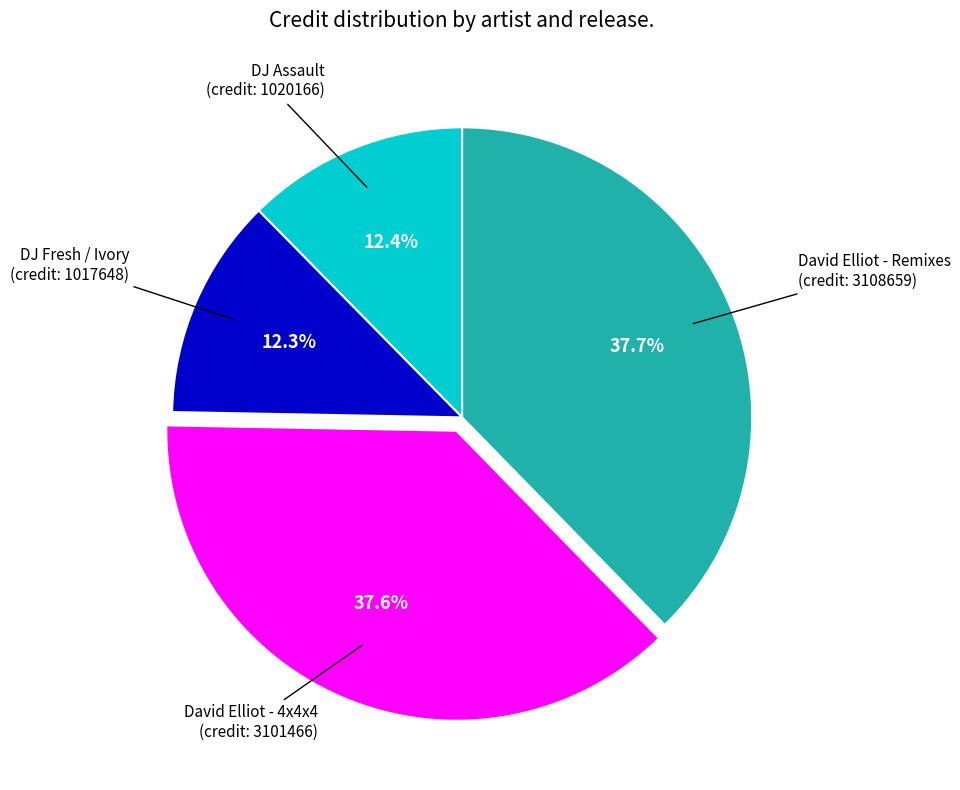

How many segments does this pie chart have?

4